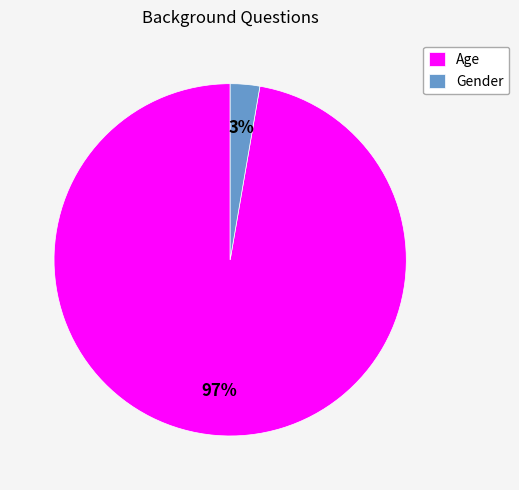

The Gender slice represents 8% of the pie. True or false?

False